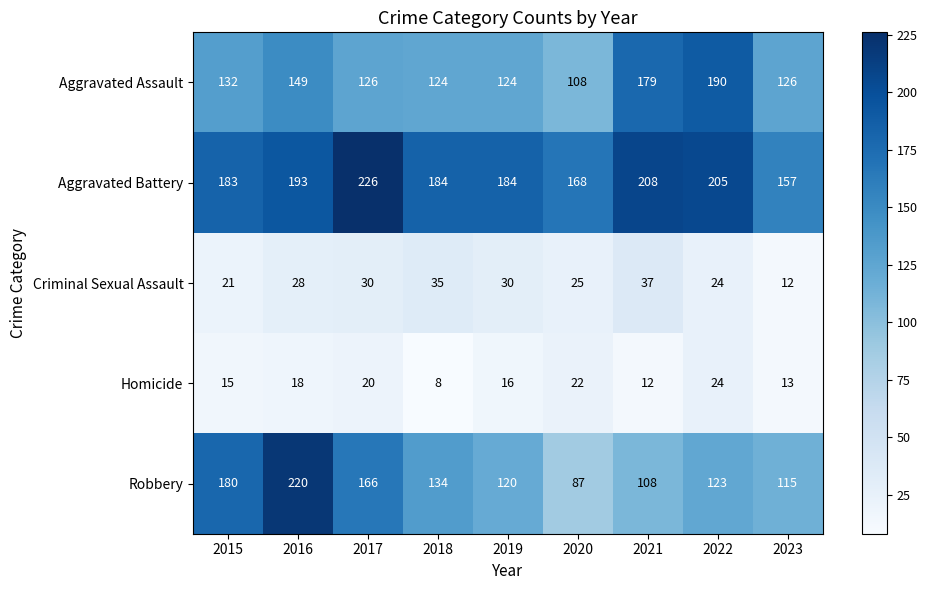

What is the difference between the maximum and minimum values in the Aggravated Battery series?

69